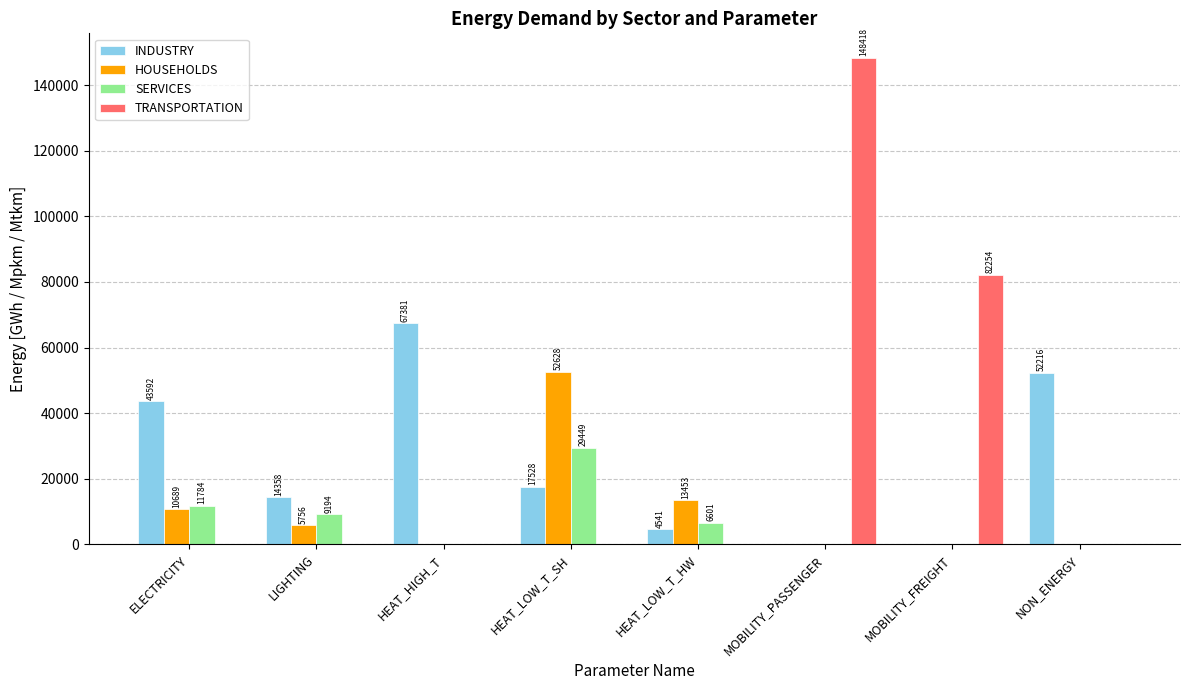

How many distinct data groups are displayed?

4